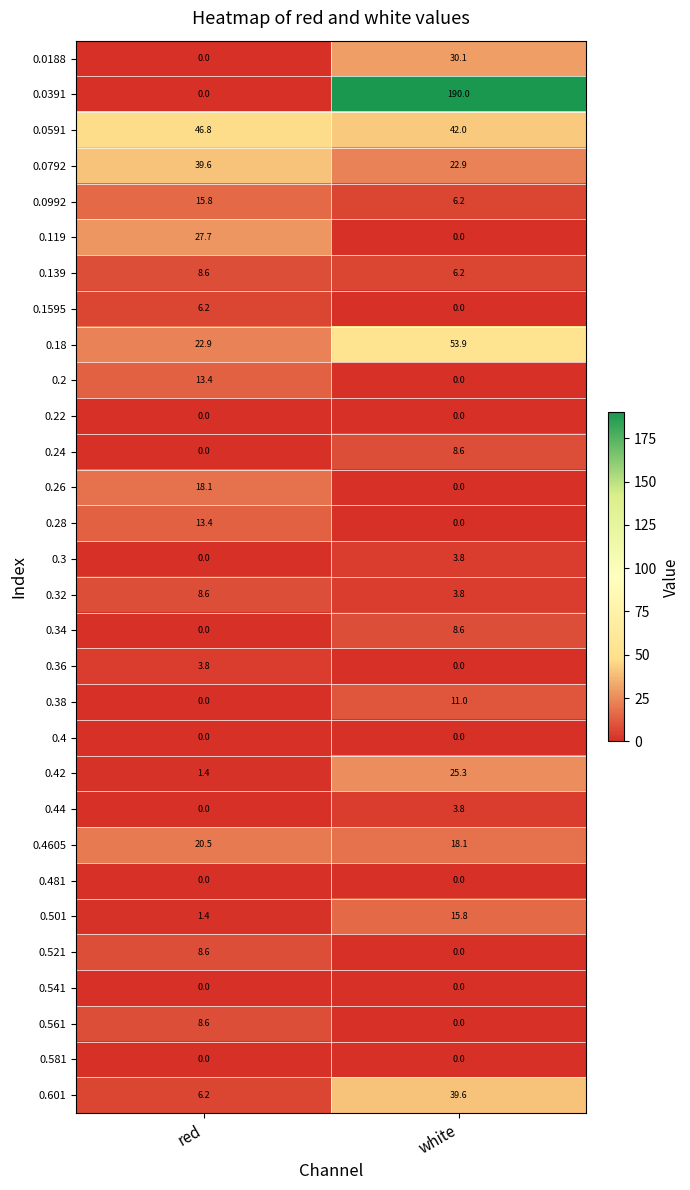

What is the sum of the 0.3 values at red and white?

3.8